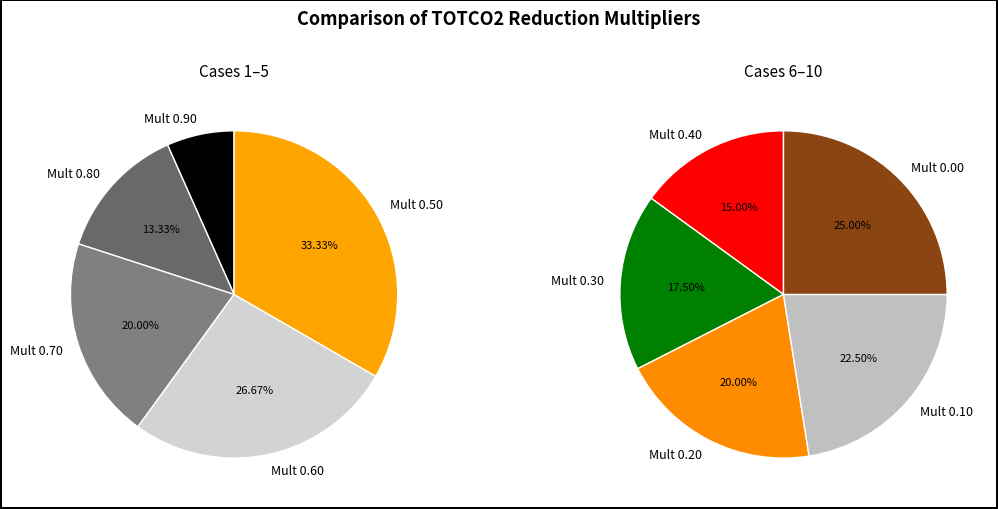

Is there a majority slice in this chart?

No